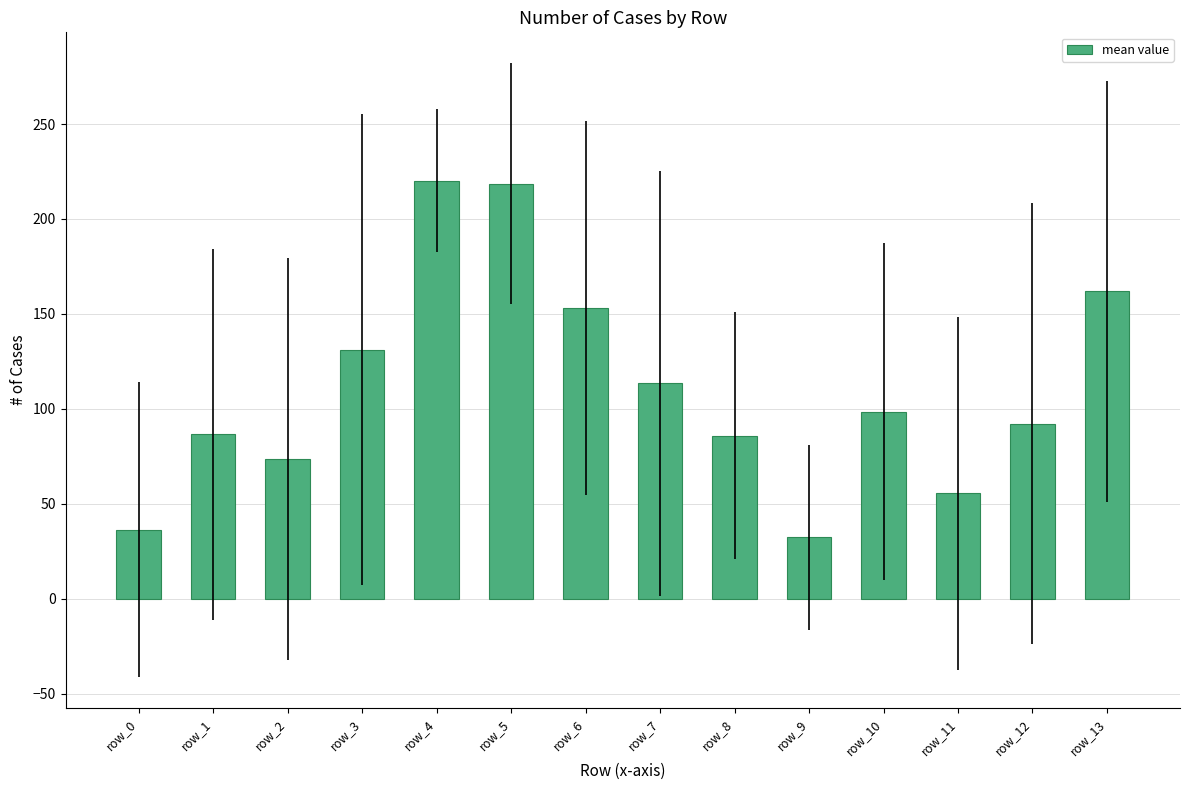

True or false: the data shows 161.8 at row_13.

True